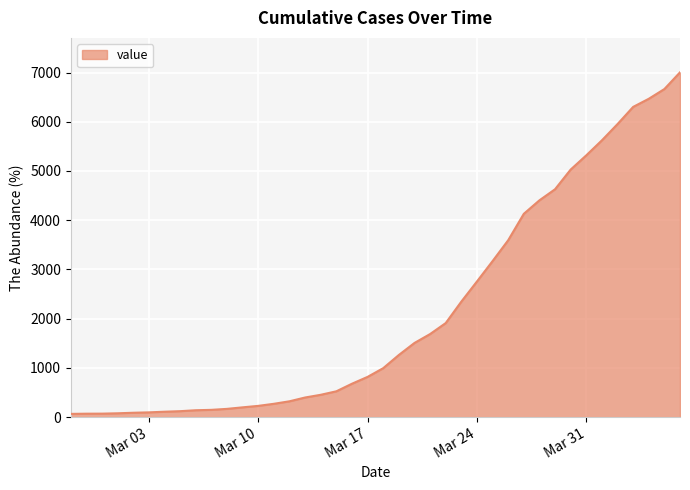

What is the difference between the maximum and minimum values?

6939